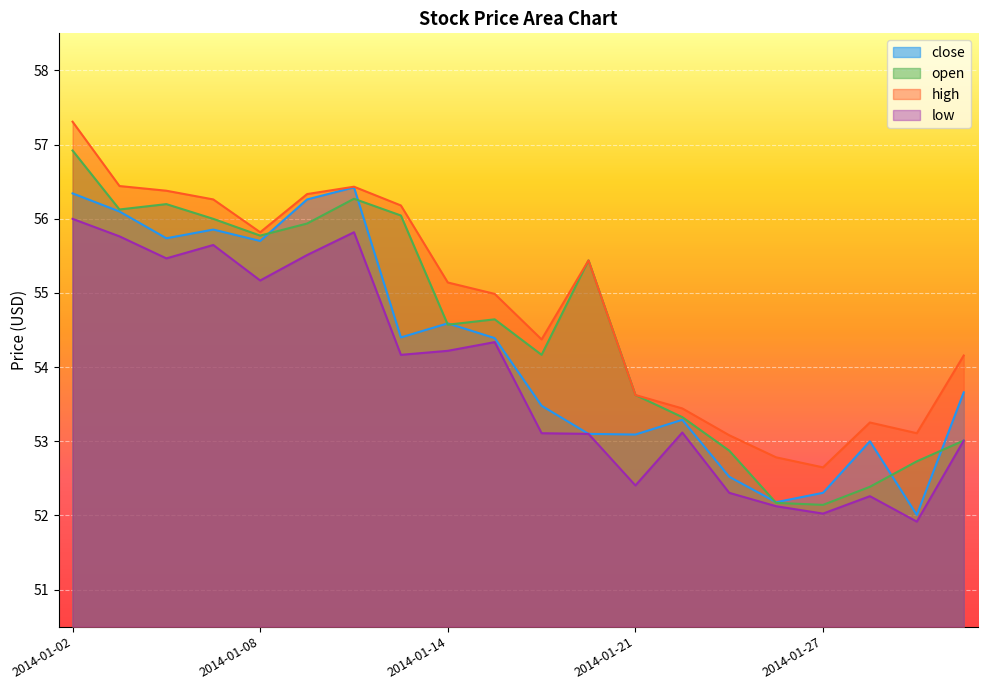

Read the low value at 2014-01-29.

51.9